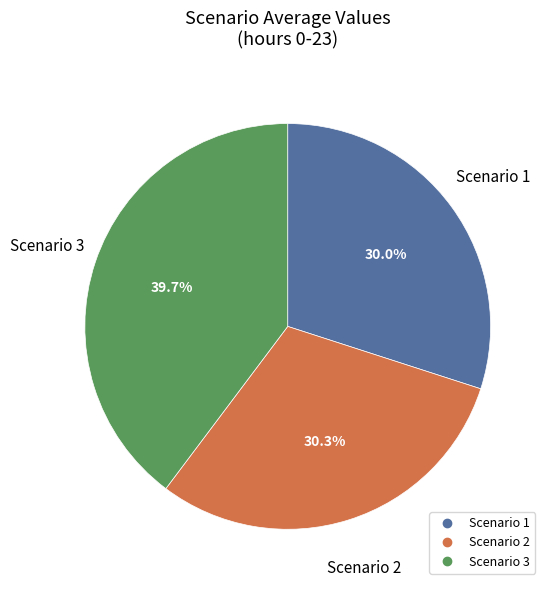

Approximately how many times larger is the value at Scenario 2 compared to Scenario 3?

0.8